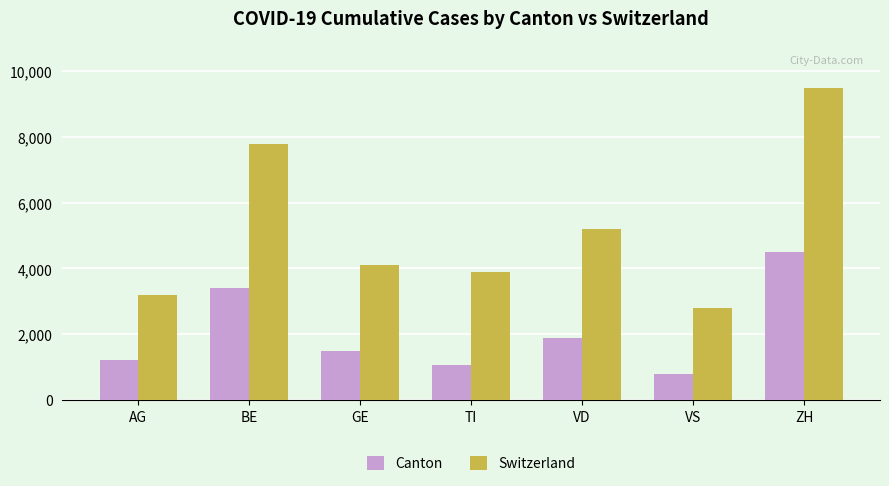

Does the chart contain any negative values?

No